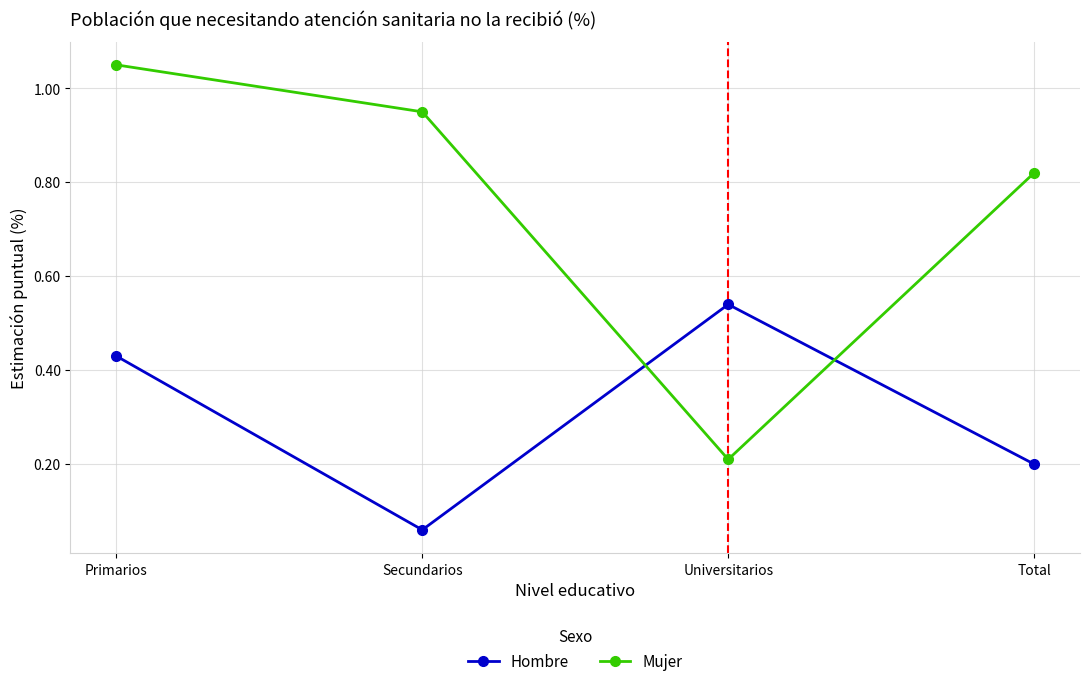

What position from the left is Secundarios?

2